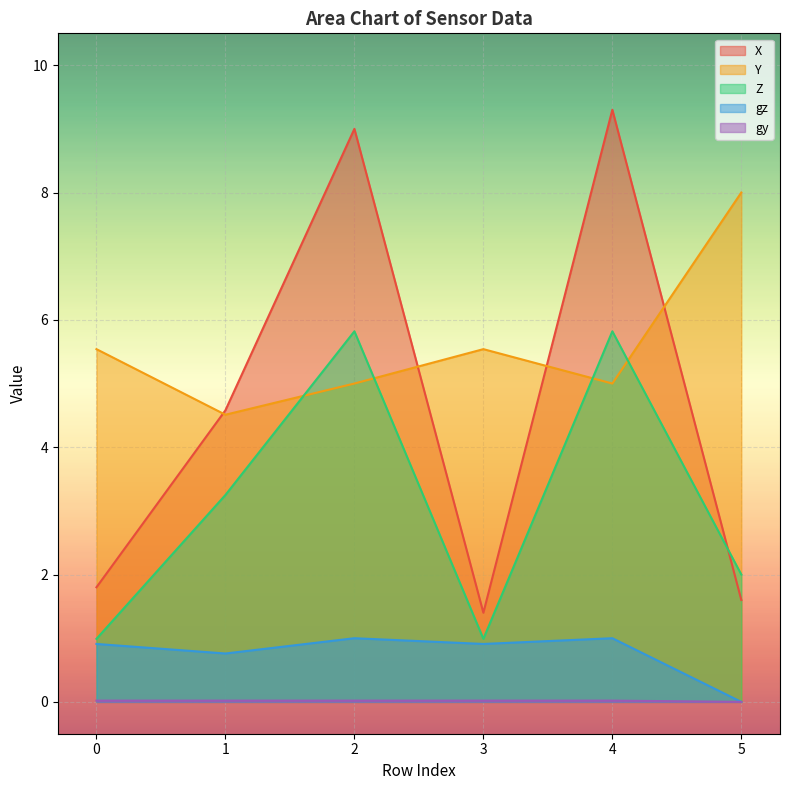

How many data points in X are above 4?

3